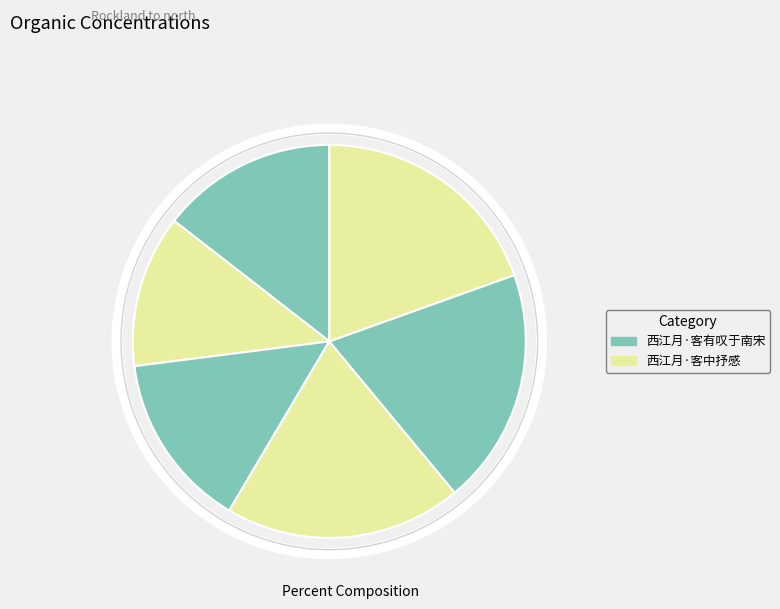

To the nearest percent, what is the difference between the largest and smallest slice percentages?

7%